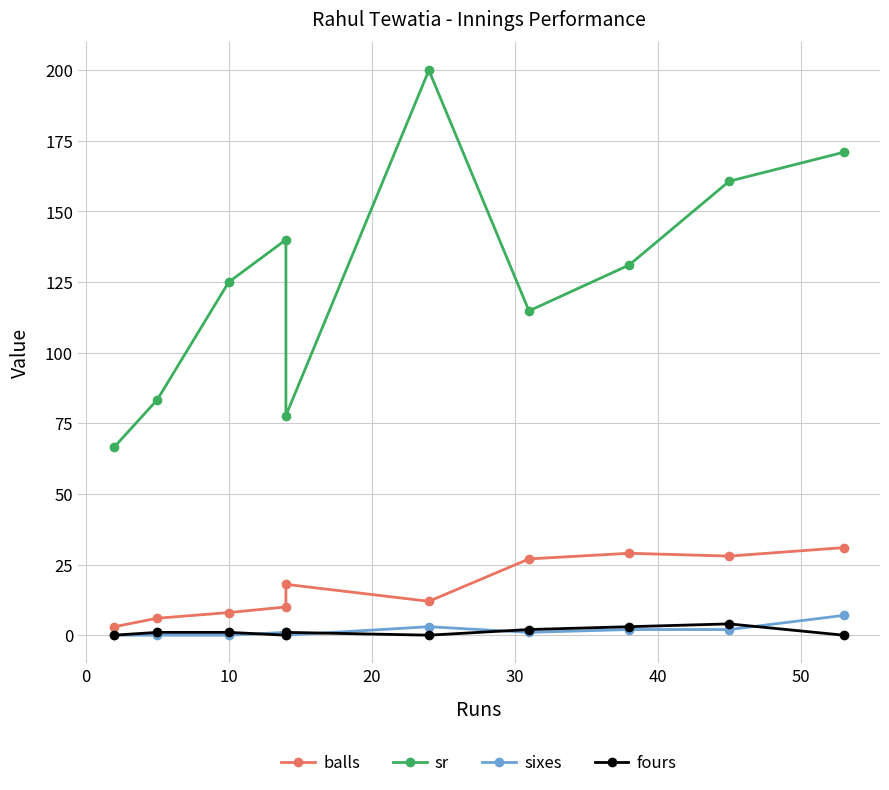

True or false: fours and balls intersect in this chart.

False